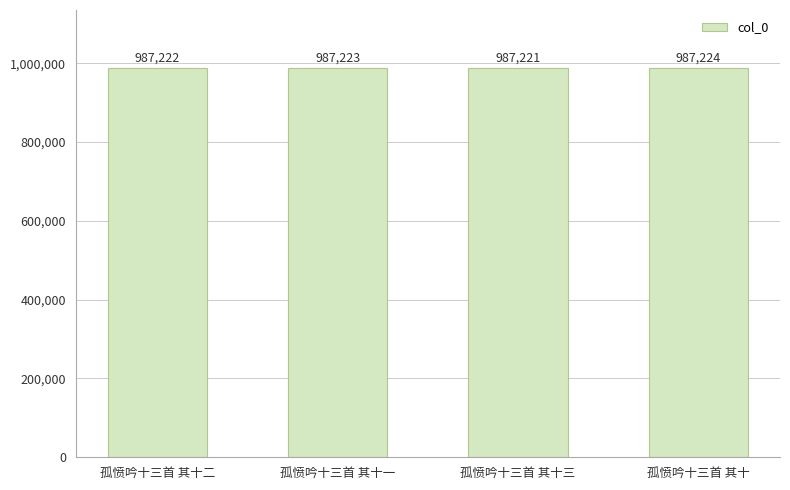

How many series are shown in this chart?

1